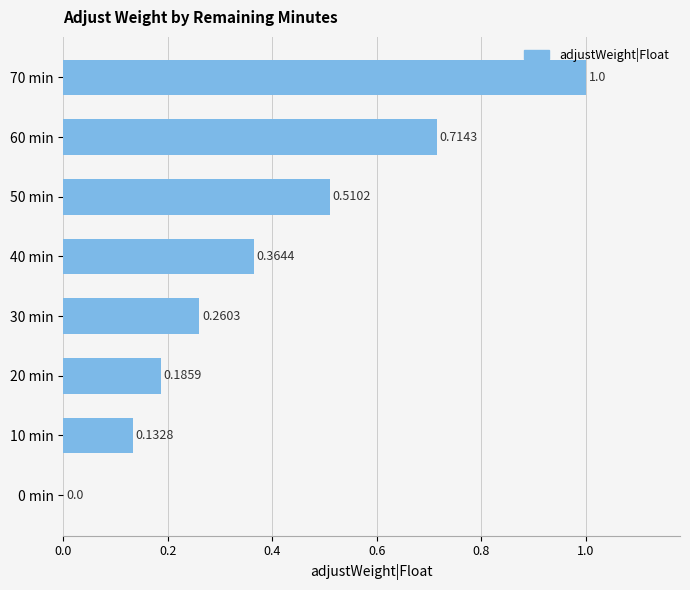

What is the sum of all values?

3.2